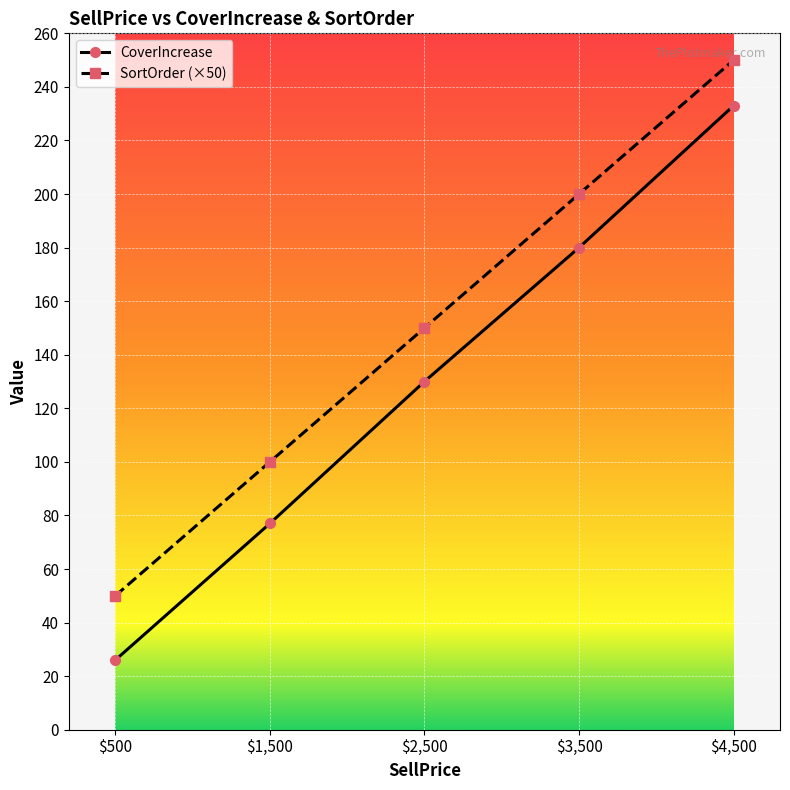

Reading left to right, transcribe all the data shown in this chart.

CoverIncrease: 26	77	130	180	233
SortOrder (×50): 50	100	150	200	250